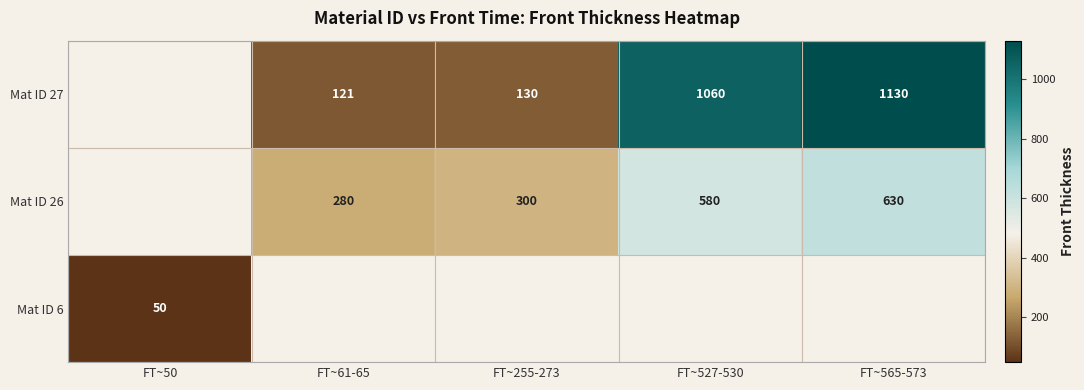

Which category has the highest value across all series?

FT~565-573